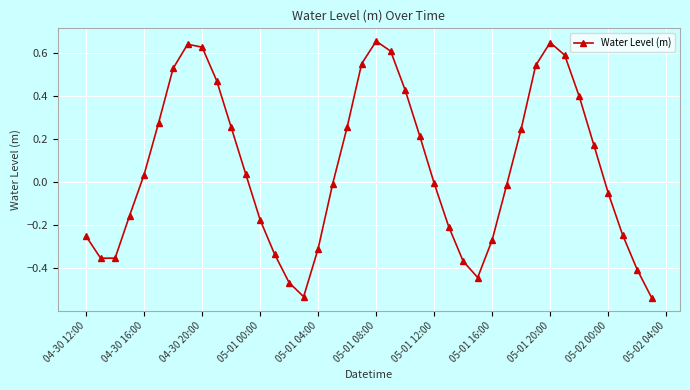

How many interior local valleys (lower than both neighbors) does the data have?

3